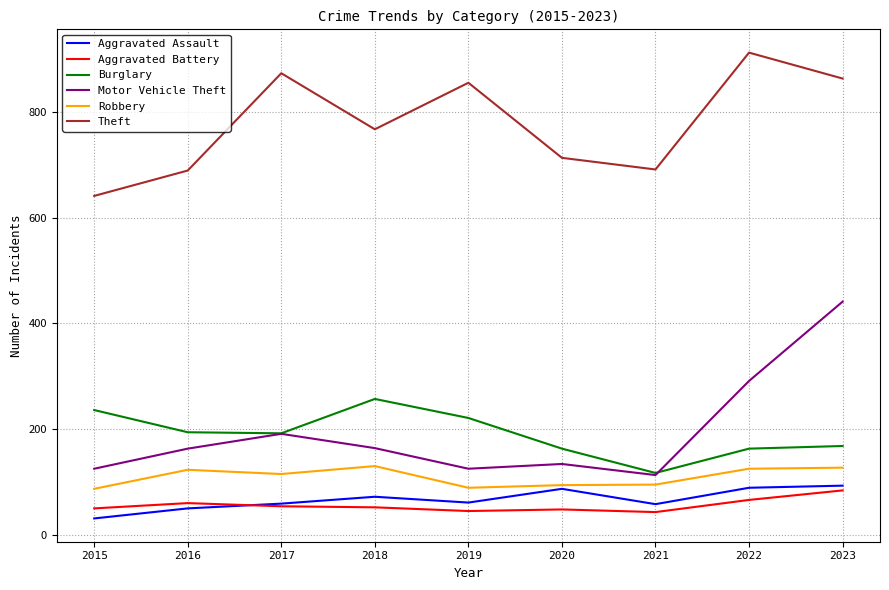

What is the maximum value for Aggravated Assault?

93